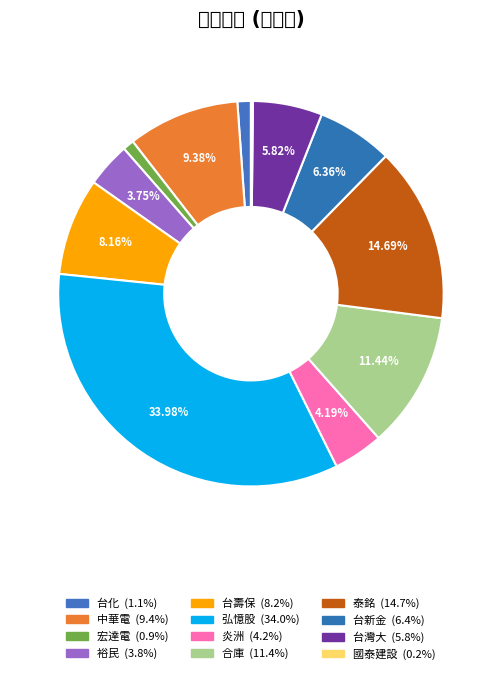

Combined, what portion of the pie is 泰銘 and 合庫?

26.1%